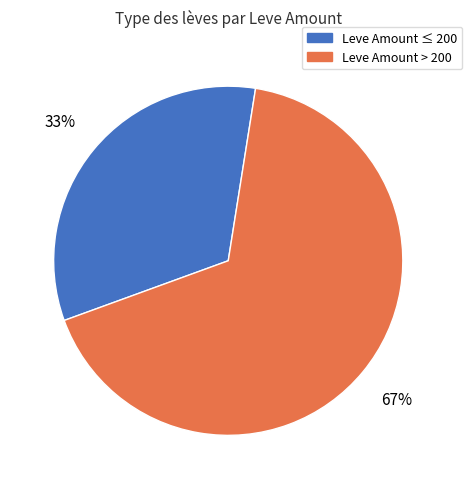

Is it true that Leve Amount > 200 is 67% of the pie?

True